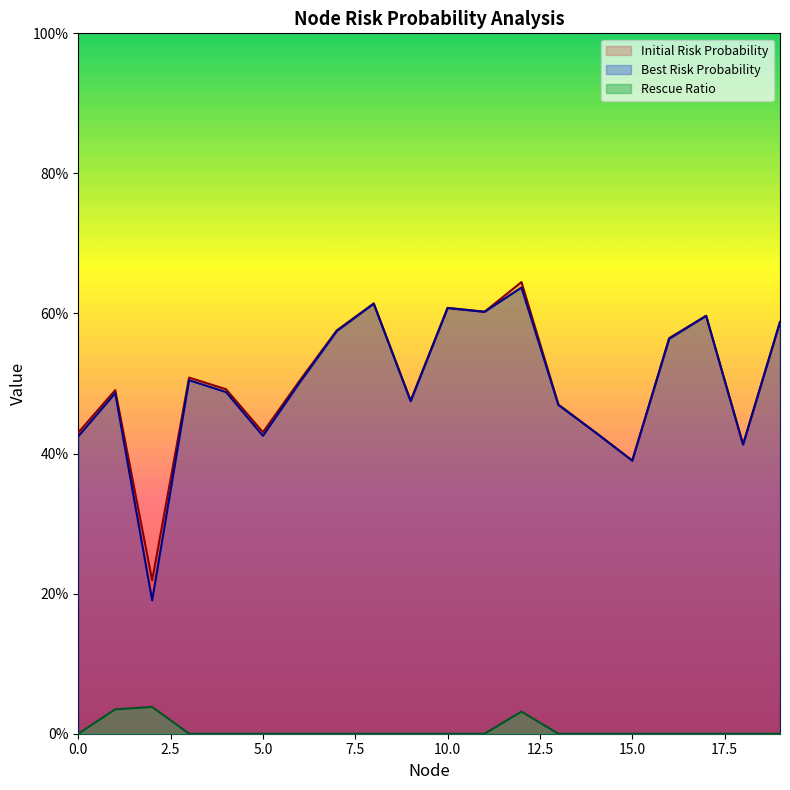

Reading left to right, transcribe all the data shown in this chart.

Initial Risk Probability: 0=0.4	1=0.5	2=0.2	3=0.5	4=0.5	5=0.4	6=0.5	7=0.6	8=0.6	9=0.5	10=0.6	11=0.6	12=0.6	13=0.5	14=0.4	15=0.4	16=0.6	17=0.6	18=0.4	19=0.6
Best Risk Probability: 0=0.4	1=0.5	2=0.2	3=0.5	4=0.5	5=0.4	6=0.5	7=0.6	8=0.6	9=0.5	10=0.6	11=0.6	12=0.6	13=0.5	14=0.4	15=0.4	16=0.6	17=0.6	18=0.4	19=0.6
Rescue Ratio: 0=0.0	1=0.0	2=0.0	3=0.0	4=0.0	5=0.0	6=0.0	7=0.0	8=0.0	9=0.0	10=0.0	11=0.0	12=0.0	13=0.0	14=0.0	15=0.0	16=0.0	17=0.0	18=0.0	19=0.0